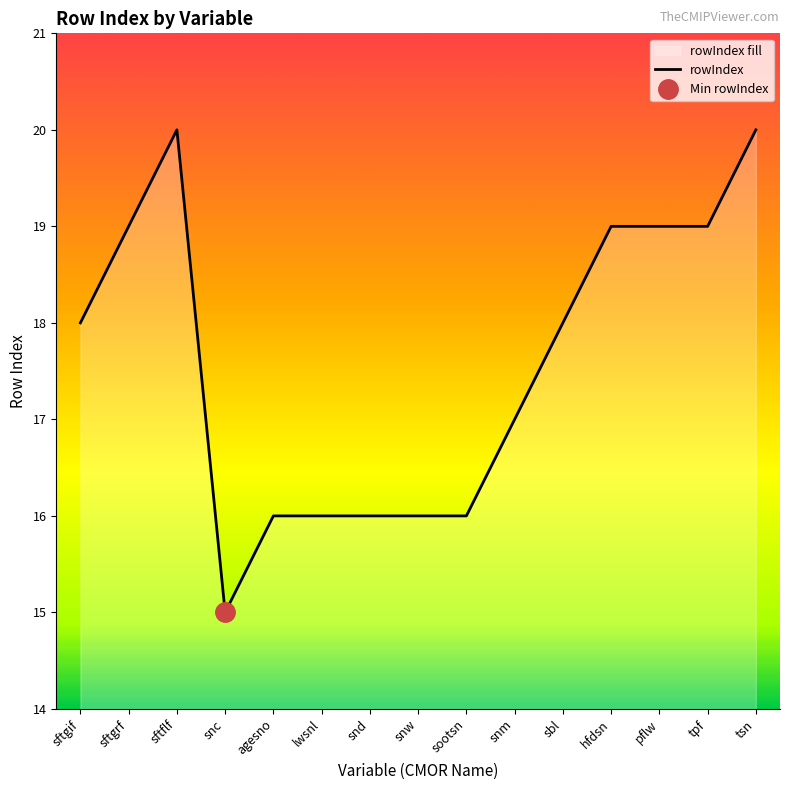

Rank the categories by value from highest to lowest.

sftflf, tsn, sftgrf, hfdsn, pflw, tpf, sftgif, sbl, snm, agesno, lwsnl, snd, snw, sootsn, snc